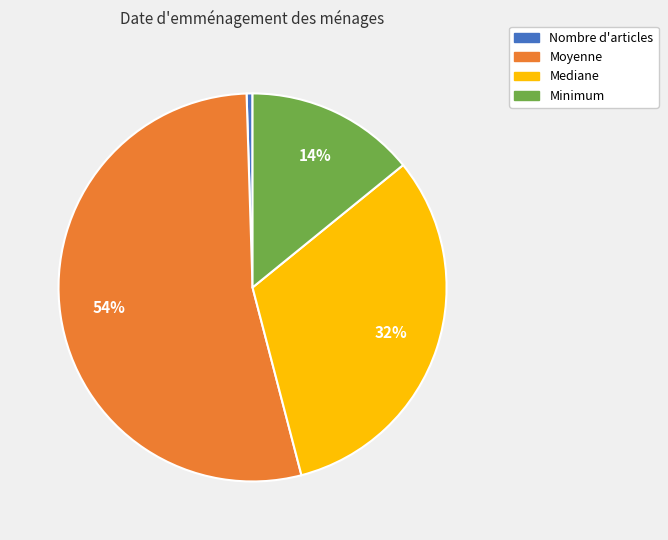

Between Nombre d'articles and Mediane, which is larger?

Mediane